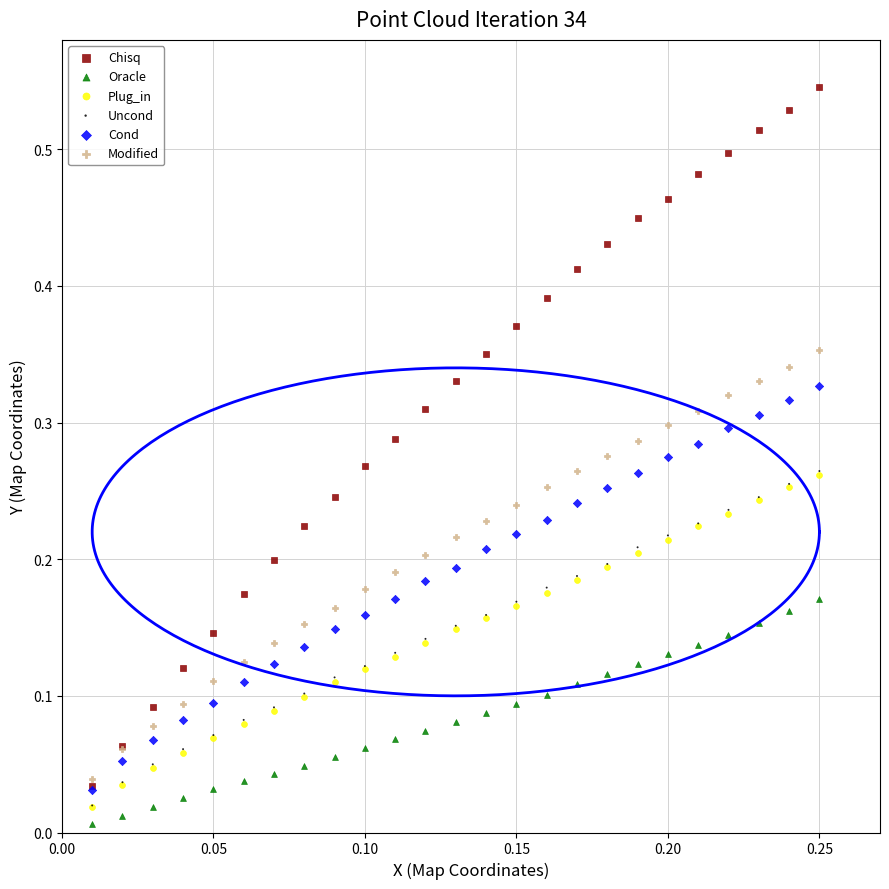

Which series has the widest spread of Y values?

Chisq